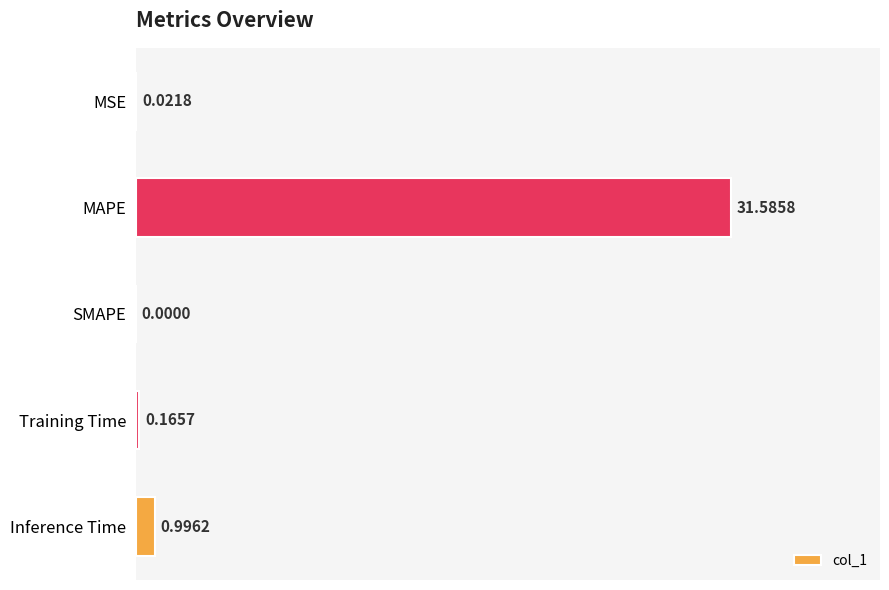

What is the sum of all values?

32.8